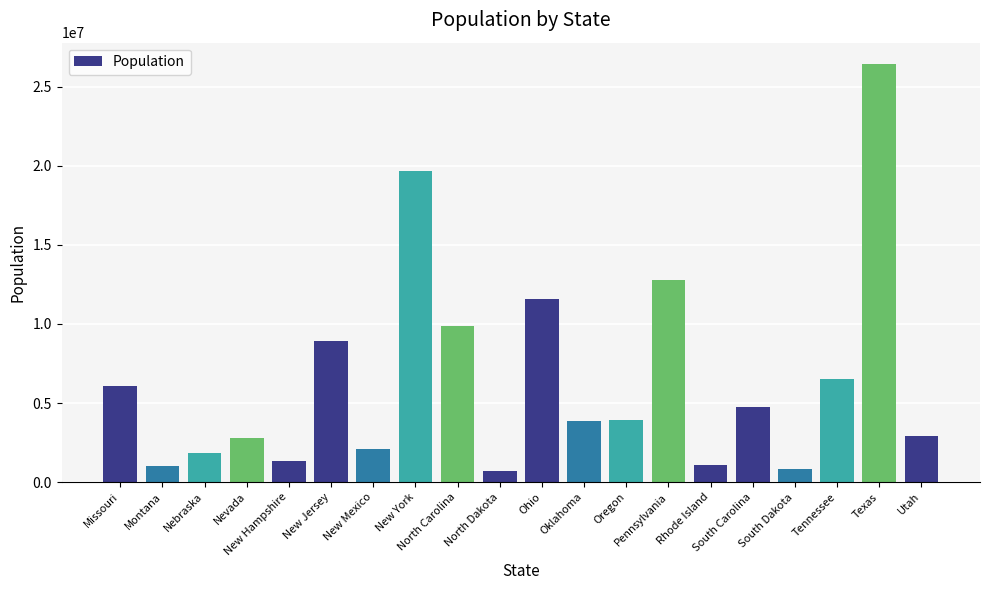

What is the difference between the values at Ohio and Texas?

14877385